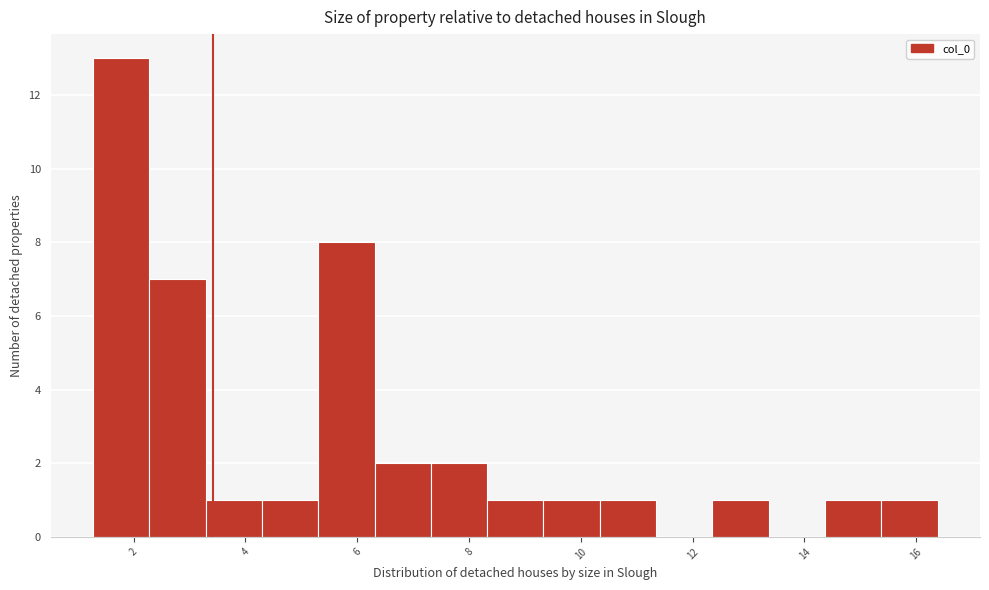

What is the height of the bar covering 14.4 to 15.4 on the x-axis? Neither the bar edges nor the heights are printed on the chart, so give them approximately, as read against the axes.

1